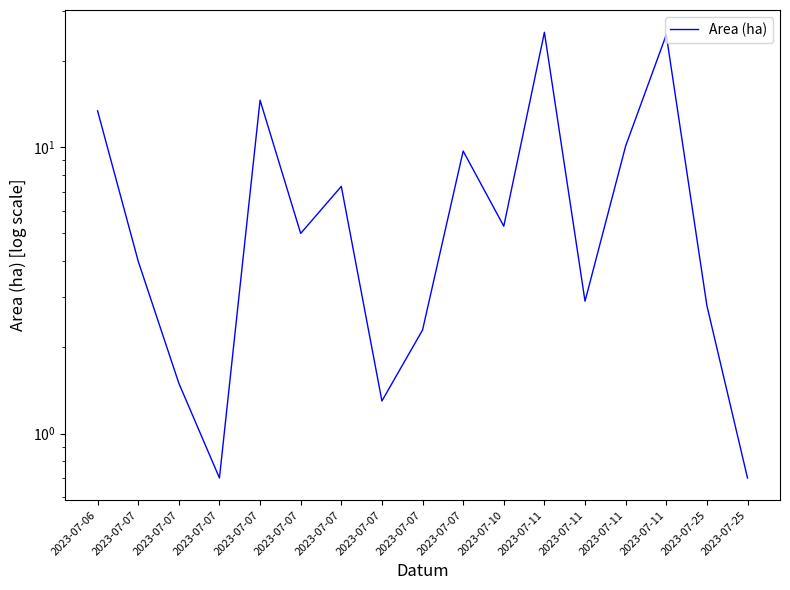

What is the value of the 2nd point from the left?

4.0